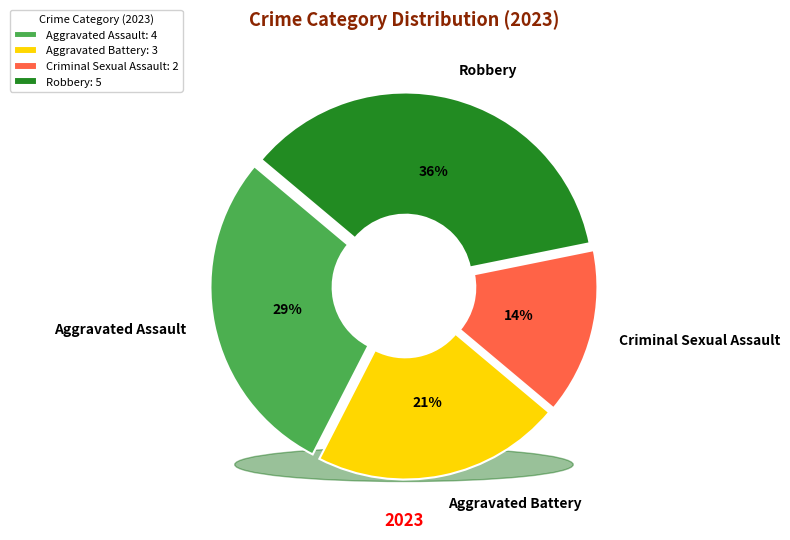

How many segments does this pie chart have?

4